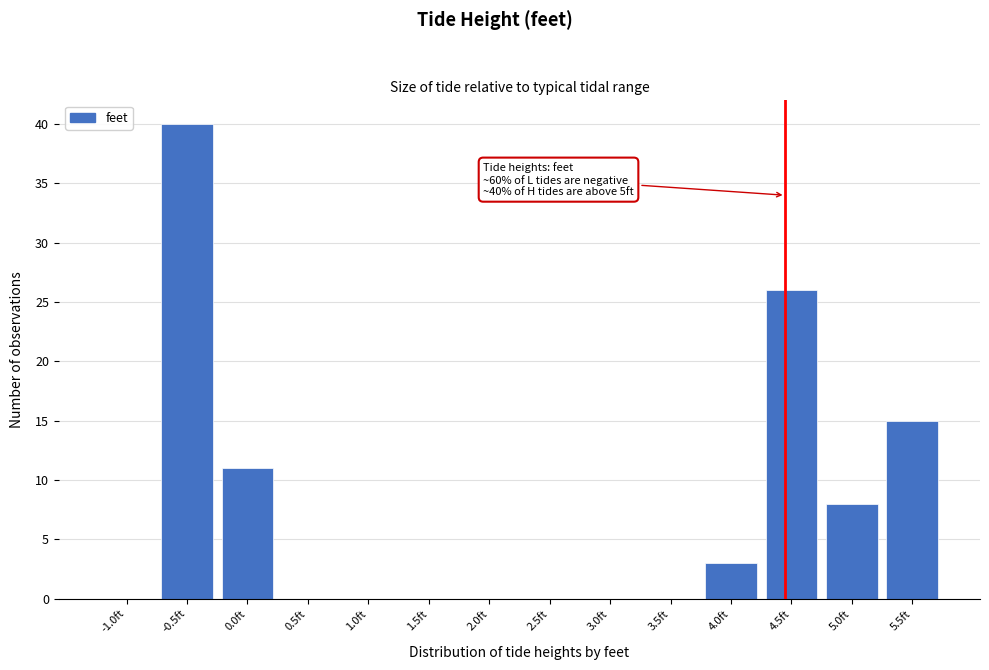

Reading left to right, list all the values displayed in this chart.

-1.0ft=0	-0.5ft=40	0.0ft=11	0.5ft=0	1.0ft=0	1.5ft=0	2.0ft=0	2.5ft=0	3.0ft=0	3.5ft=0	4.0ft=3	4.5ft=26	5.0ft=8	5.5ft=15